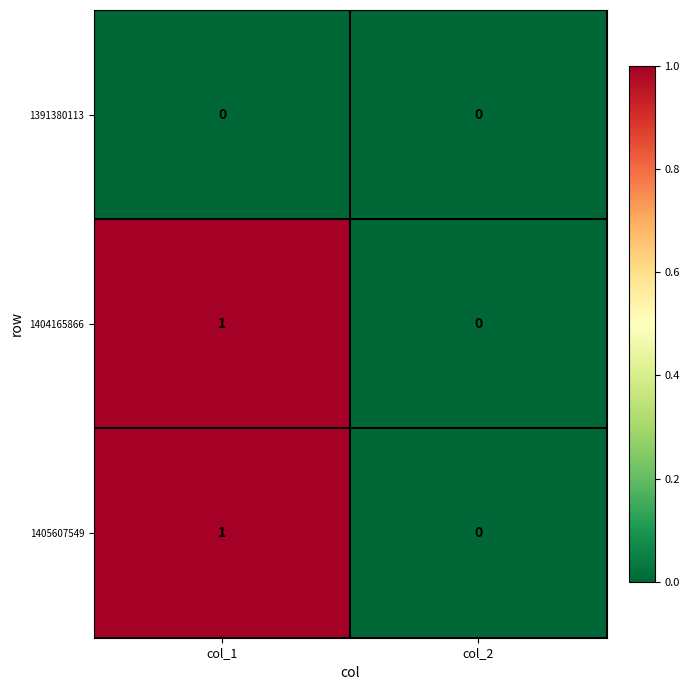

What is the spread (max minus min) of values at col_1?

1